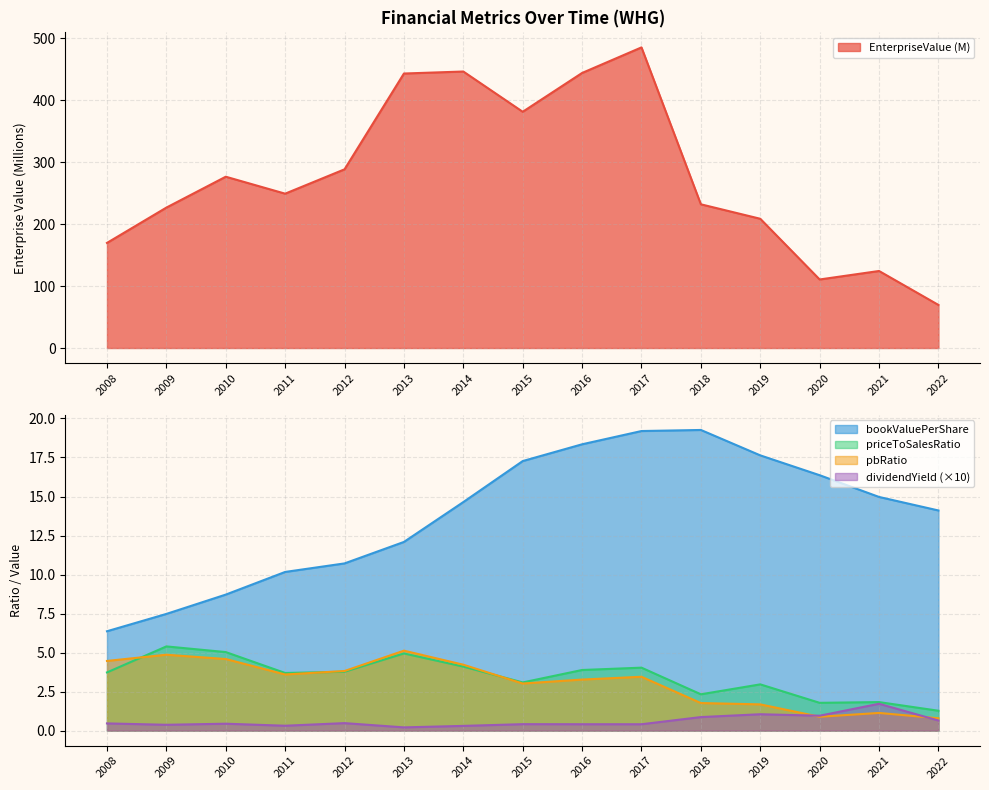

Is it true that EnterpriseValue equals 69.5 at 2022?

True